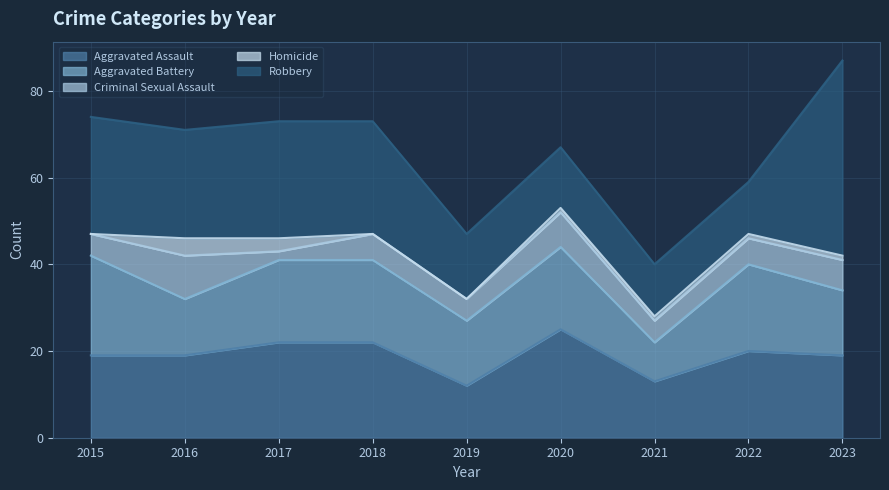

At which label does Aggravated Assault first exceed 19?

2017